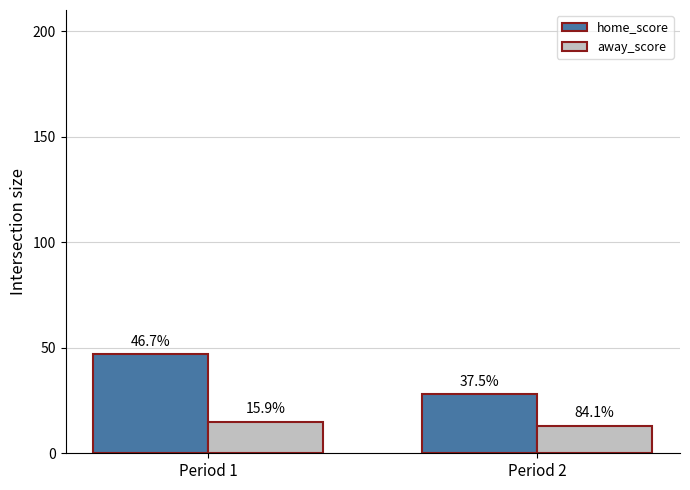

True or false: home_score has a value of 28 at Period 2.

True